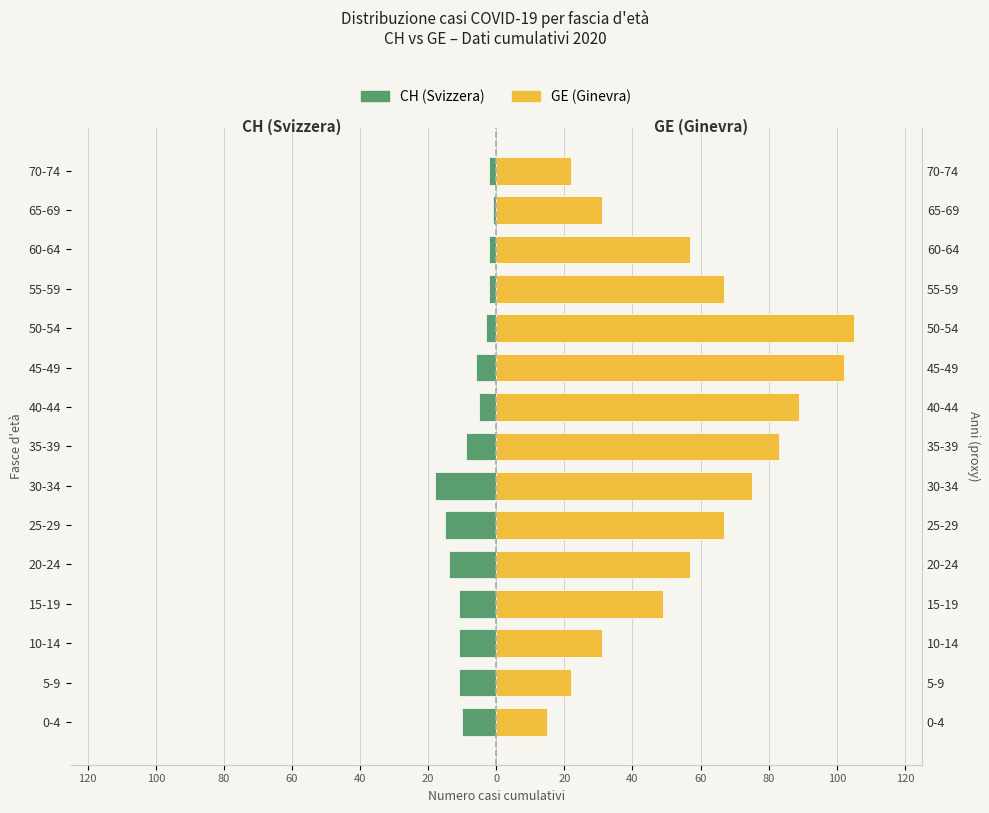

Are the bars grouped side by side (vs. stacked)?

Yes